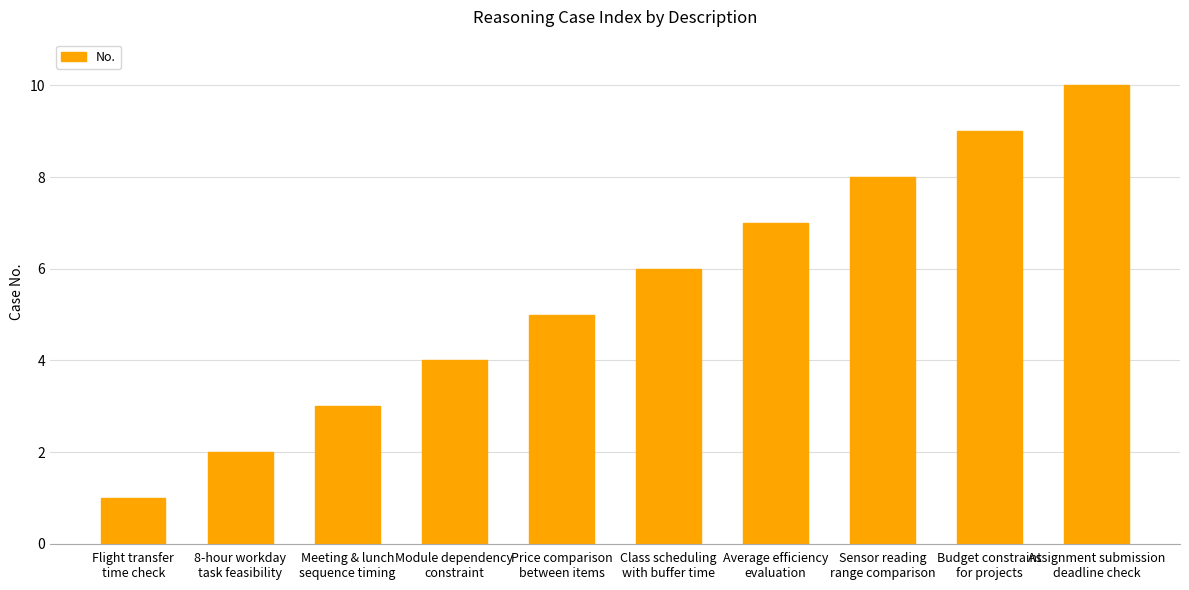

Rank the categories by value from highest to lowest.

Assignment submission
deadline check, Budget constraint
for projects, Sensor reading
range comparison, Average efficiency
evaluation, Class scheduling
with buffer time, Price comparison
between items, Module dependency
constraint, Meeting & lunch
sequence timing, 8-hour workday
task feasibility, Flight transfer
time check